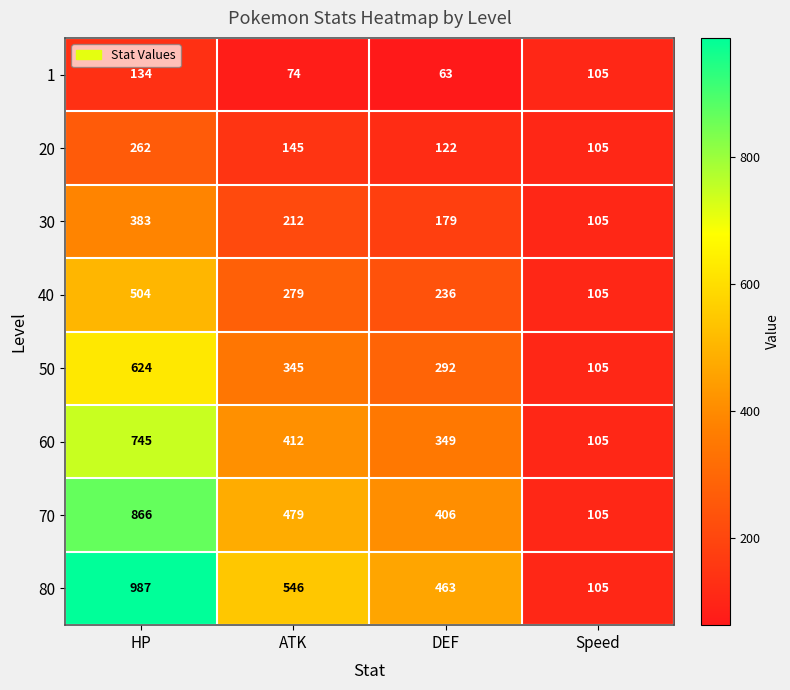

Between HP and Speed, which series saw the biggest shift?

80